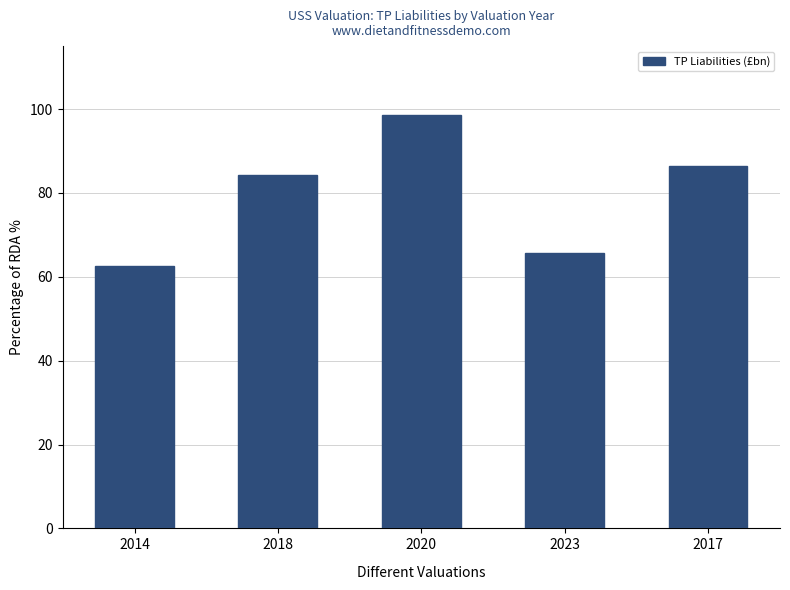

What is the sum of all values?

397.5